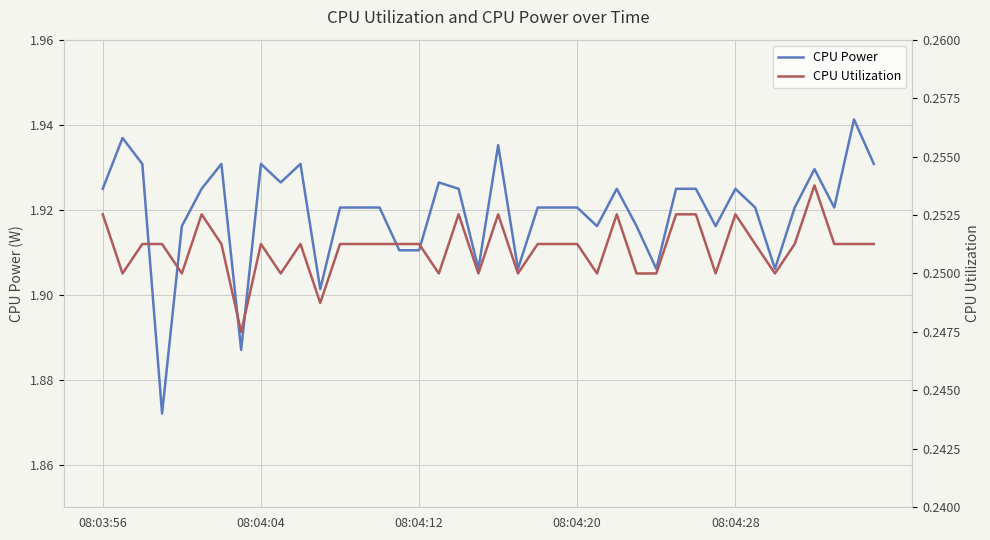

What is the average value of the CPU Power series?

1.9